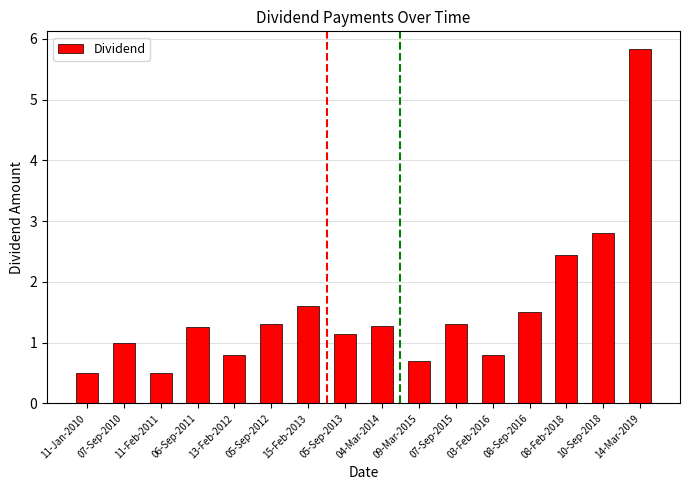

What is the difference between the maximum and minimum values?

5.3